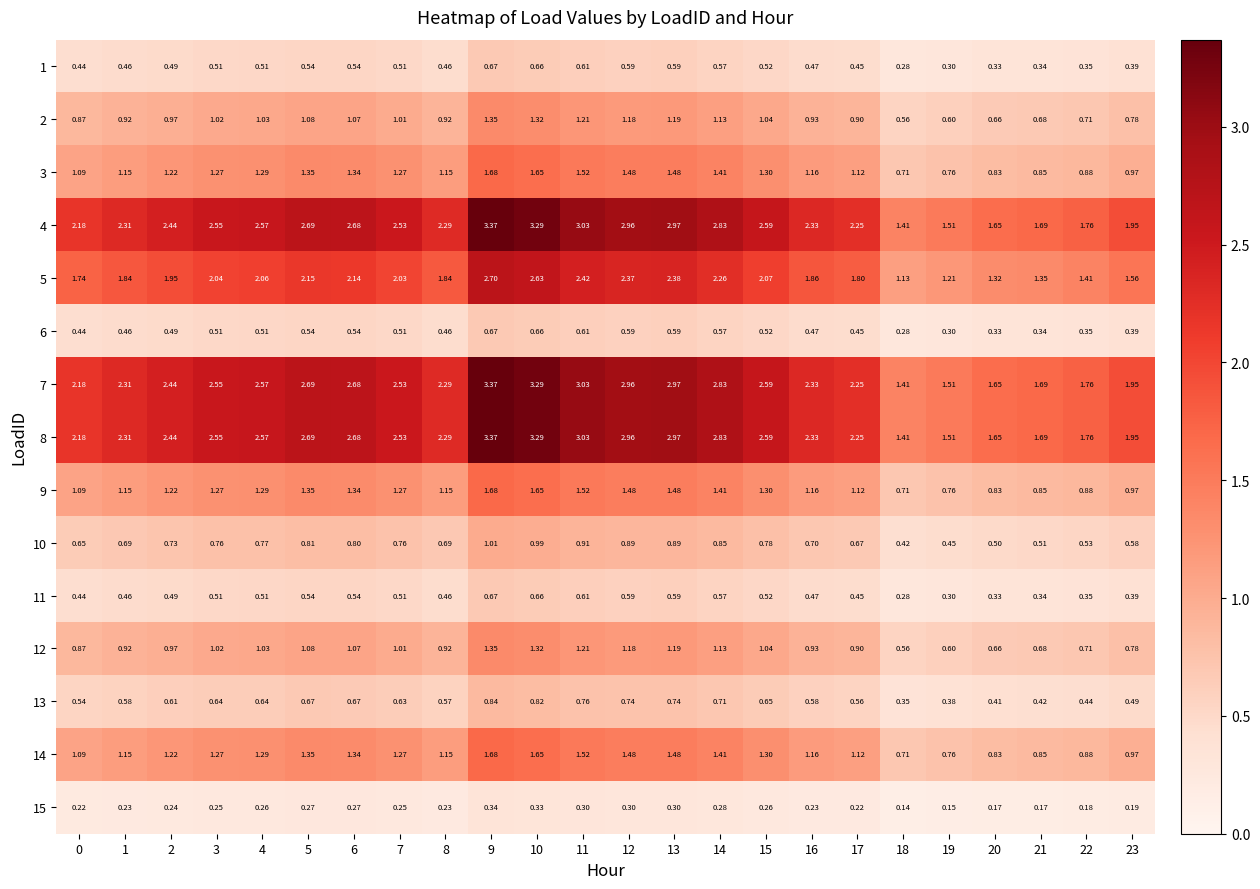

Reading right to left, extract all data points from this chart.

1: 23=0.4	22=0.3	21=0.3	20=0.3	19=0.3	18=0.3	17=0.5	16=0.5	15=0.5	14=0.6	13=0.6	12=0.6	11=0.6	10=0.7	9=0.7	8=0.5	7=0.5	6=0.5	5=0.5	4=0.5	3=0.5	2=0.5	1=0.5	0=0.4
2: 23=0.8	22=0.7	21=0.7	20=0.7	19=0.6	18=0.6	17=0.9	16=0.9	15=1.0	14=1.1	13=1.2	12=1.2	11=1.2	10=1.3	9=1.4	8=0.9	7=1.0	6=1.1	5=1.1	4=1.0	3=1.0	2=1.0	1=0.9	0=0.9
3: 23=1.0	22=0.9	21=0.8	20=0.8	19=0.8	18=0.7	17=1.1	16=1.2	15=1.3	14=1.4	13=1.5	12=1.5	11=1.5	10=1.6	9=1.7	8=1.1	7=1.3	6=1.3	5=1.4	4=1.3	3=1.3	2=1.2	1=1.1	0=1.1
4: 23=1.9	22=1.8	21=1.7	20=1.6	19=1.5	18=1.4	17=2.2	16=2.3	15=2.6	14=2.8	13=3.0	12=3.0	11=3.0	10=3.3	9=3.4	8=2.3	7=2.5	6=2.7	5=2.7	4=2.6	3=2.5	2=2.4	1=2.3	0=2.2
5: 23=1.6	22=1.4	21=1.4	20=1.3	19=1.2	18=1.1	17=1.8	16=1.9	15=2.1	14=2.3	13=2.4	12=2.4	11=2.4	10=2.6	9=2.7	8=1.8	7=2.0	6=2.1	5=2.1	4=2.1	3=2.0	2=1.9	1=1.8	0=1.7
6: 23=0.4	22=0.3	21=0.3	20=0.3	19=0.3	18=0.3	17=0.5	16=0.5	15=0.5	14=0.6	13=0.6	12=0.6	11=0.6	10=0.7	9=0.7	8=0.5	7=0.5	6=0.5	5=0.5	4=0.5	3=0.5	2=0.5	1=0.5	0=0.4
7: 23=1.9	22=1.8	21=1.7	20=1.6	19=1.5	18=1.4	17=2.2	16=2.3	15=2.6	14=2.8	13=3.0	12=3.0	11=3.0	10=3.3	9=3.4	8=2.3	7=2.5	6=2.7	5=2.7	4=2.6	3=2.5	2=2.4	1=2.3	0=2.2
8: 23=1.9	22=1.8	21=1.7	20=1.6	19=1.5	18=1.4	17=2.2	16=2.3	15=2.6	14=2.8	13=3.0	12=3.0	11=3.0	10=3.3	9=3.4	8=2.3	7=2.5	6=2.7	5=2.7	4=2.6	3=2.5	2=2.4	1=2.3	0=2.2
9: 23=1.0	22=0.9	21=0.8	20=0.8	19=0.8	18=0.7	17=1.1	16=1.2	15=1.3	14=1.4	13=1.5	12=1.5	11=1.5	10=1.6	9=1.7	8=1.1	7=1.3	6=1.3	5=1.4	4=1.3	3=1.3	2=1.2	1=1.1	0=1.1
10: 23=0.6	22=0.5	21=0.5	20=0.5	19=0.5	18=0.4	17=0.7	16=0.7	15=0.8	14=0.8	13=0.9	12=0.9	11=0.9	10=1.0	9=1.0	8=0.7	7=0.8	6=0.8	5=0.8	4=0.8	3=0.8	2=0.7	1=0.7	0=0.7
11: 23=0.4	22=0.3	21=0.3	20=0.3	19=0.3	18=0.3	17=0.5	16=0.5	15=0.5	14=0.6	13=0.6	12=0.6	11=0.6	10=0.7	9=0.7	8=0.5	7=0.5	6=0.5	5=0.5	4=0.5	3=0.5	2=0.5	1=0.5	0=0.4
12: 23=0.8	22=0.7	21=0.7	20=0.7	19=0.6	18=0.6	17=0.9	16=0.9	15=1.0	14=1.1	13=1.2	12=1.2	11=1.2	10=1.3	9=1.4	8=0.9	7=1.0	6=1.1	5=1.1	4=1.0	3=1.0	2=1.0	1=0.9	0=0.9
13: 23=0.5	22=0.4	21=0.4	20=0.4	19=0.4	18=0.3	17=0.6	16=0.6	15=0.7	14=0.7	13=0.7	12=0.7	11=0.8	10=0.8	9=0.8	8=0.6	7=0.6	6=0.7	5=0.7	4=0.6	3=0.6	2=0.6	1=0.6	0=0.5
14: 23=1.0	22=0.9	21=0.8	20=0.8	19=0.8	18=0.7	17=1.1	16=1.2	15=1.3	14=1.4	13=1.5	12=1.5	11=1.5	10=1.6	9=1.7	8=1.1	7=1.3	6=1.3	5=1.4	4=1.3	3=1.3	2=1.2	1=1.1	0=1.1
15: 23=0.2	22=0.2	21=0.2	20=0.2	19=0.1	18=0.1	17=0.2	16=0.2	15=0.3	14=0.3	13=0.3	12=0.3	11=0.3	10=0.3	9=0.3	8=0.2	7=0.2	6=0.3	5=0.3	4=0.3	3=0.2	2=0.2	1=0.2	0=0.2